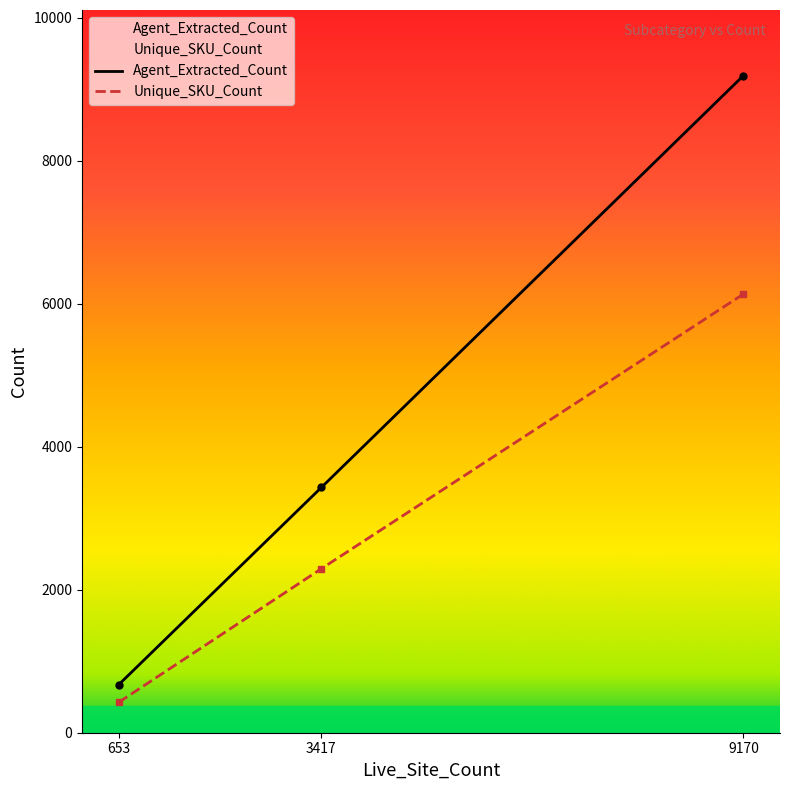

At how many categories does at least one series exceed 2413?

2